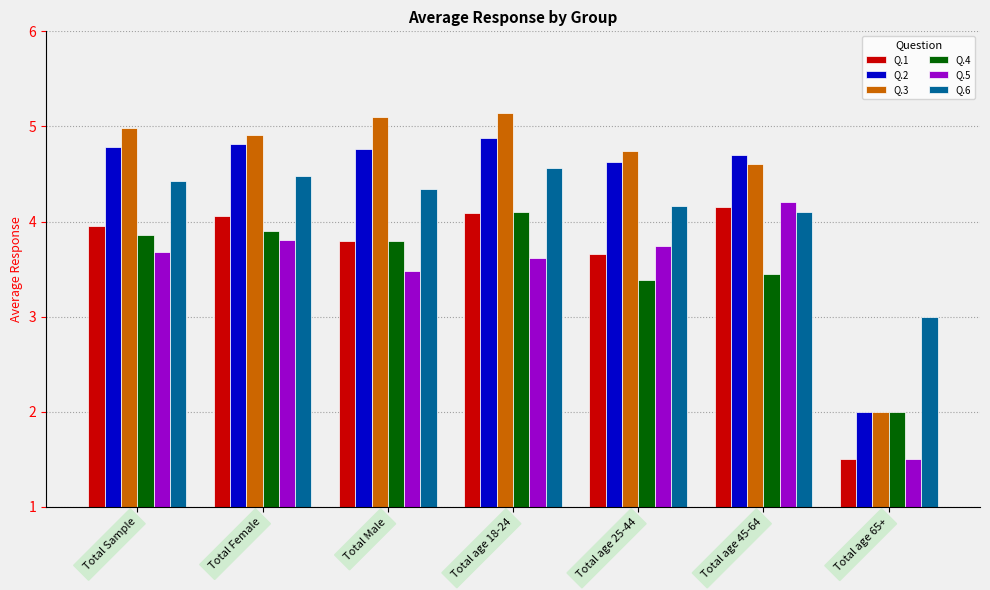

Reading right to left, list all the values displayed in this chart.

Q.1: Total age 65+=1.5	Total age 45-64=4.2	Total age 25-44=3.7	Total age 18-24=4.1	Total Male=3.8	Total Female=4.1	Total Sample=4.0
Q.2: Total age 65+=2.0	Total age 45-64=4.7	Total age 25-44=4.6	Total age 18-24=4.9	Total Male=4.8	Total Female=4.8	Total Sample=4.8
Q.3: Total age 65+=2.0	Total age 45-64=4.6	Total age 25-44=4.7	Total age 18-24=5.1	Total Male=5.1	Total Female=4.9	Total Sample=5.0
Q.4: Total age 65+=2.0	Total age 45-64=3.5	Total age 25-44=3.4	Total age 18-24=4.1	Total Male=3.8	Total Female=3.9	Total Sample=3.9
Q.5: Total age 65+=1.5	Total age 45-64=4.2	Total age 25-44=3.7	Total age 18-24=3.6	Total Male=3.5	Total Female=3.8	Total Sample=3.7
Q.6: Total age 65+=3.0	Total age 45-64=4.1	Total age 25-44=4.2	Total age 18-24=4.6	Total Male=4.3	Total Female=4.5	Total Sample=4.4